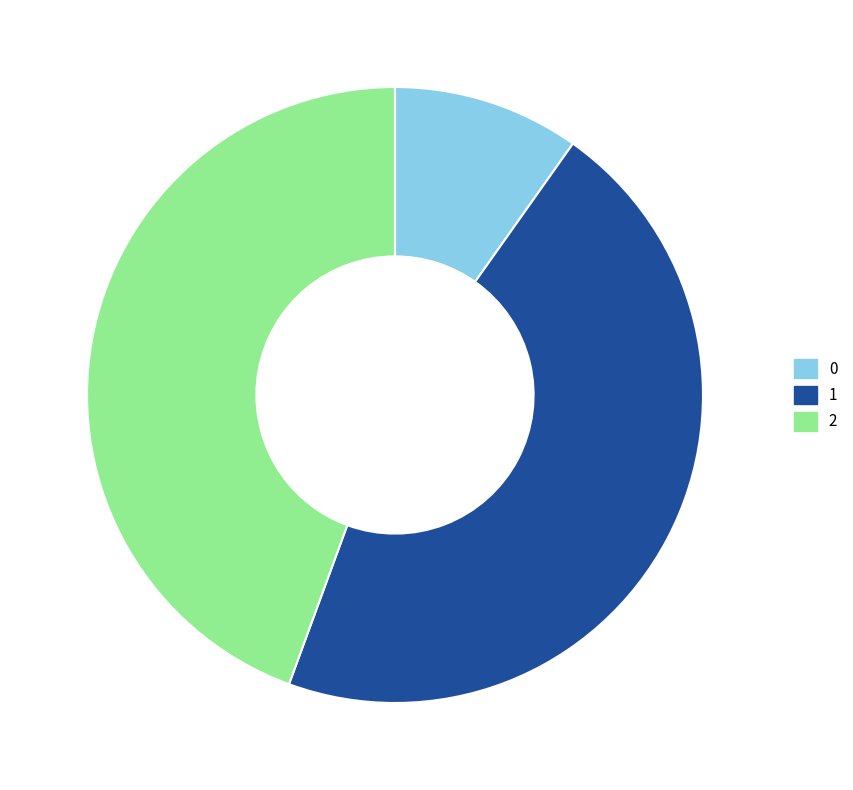

Is it true that 0 is 10% of the pie?

True